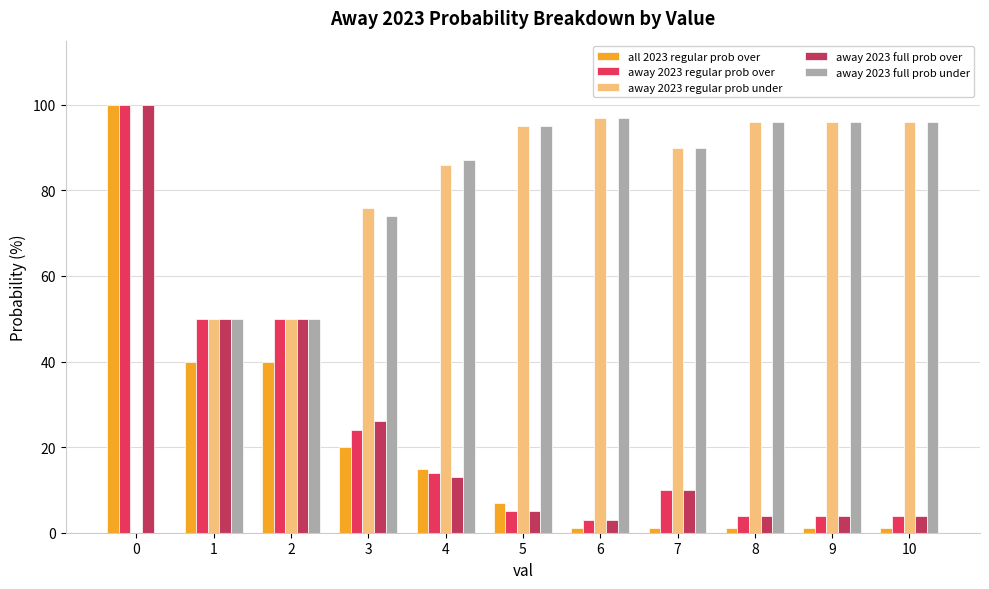

What is the maximum value for away 2023 full prob over?

100